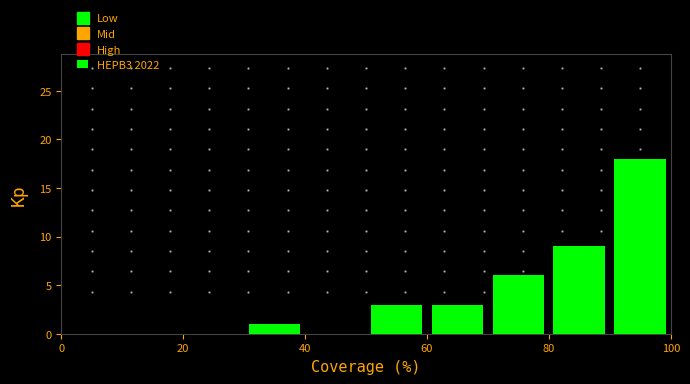

Reading left to right, transcribe this chart: for each bar, give the range it covers on the x-axis and its height. The values are not printed on the chart, so give them approximately, as read against the axis.

0 to 10: 0
10 to 20: 0
20 to 30: 0
30 to 40: 1
40 to 50: 0
50 to 60: 3
60 to 70: 3
70 to 80: 6
80 to 90: 9
90 to 100: 18